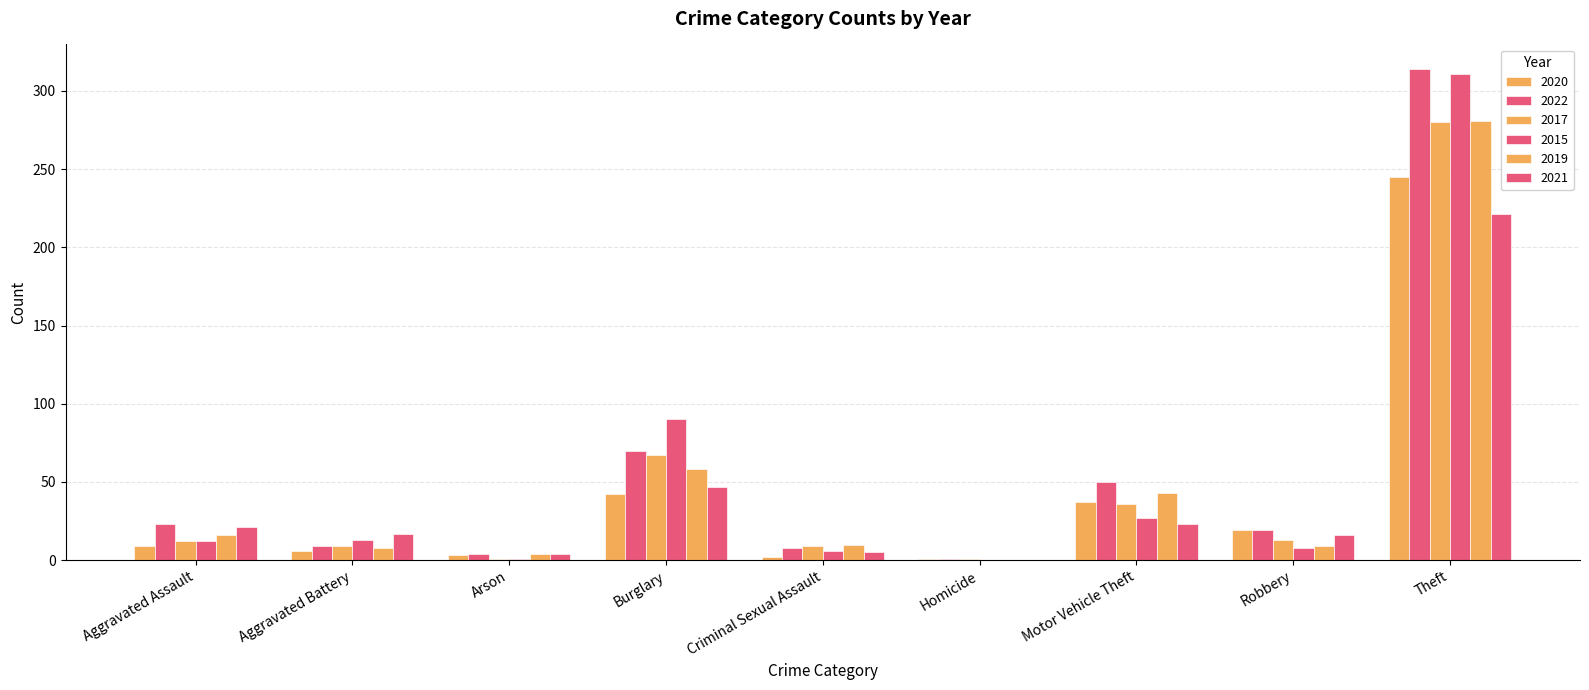

Reading left to right, what are all the values shown in this chart?

2020: 9	6	3	42	2	1	37	19	245
2022: 23	9	4	70	8	1	50	19	314
2017: 12	9	1	67	9	1	36	13	280
2015: 12	13	1	90	6	0	27	8	311
2019: 16	8	4	58	10	0	43	9	281
2021: 21	17	4	47	5	0	23	16	221